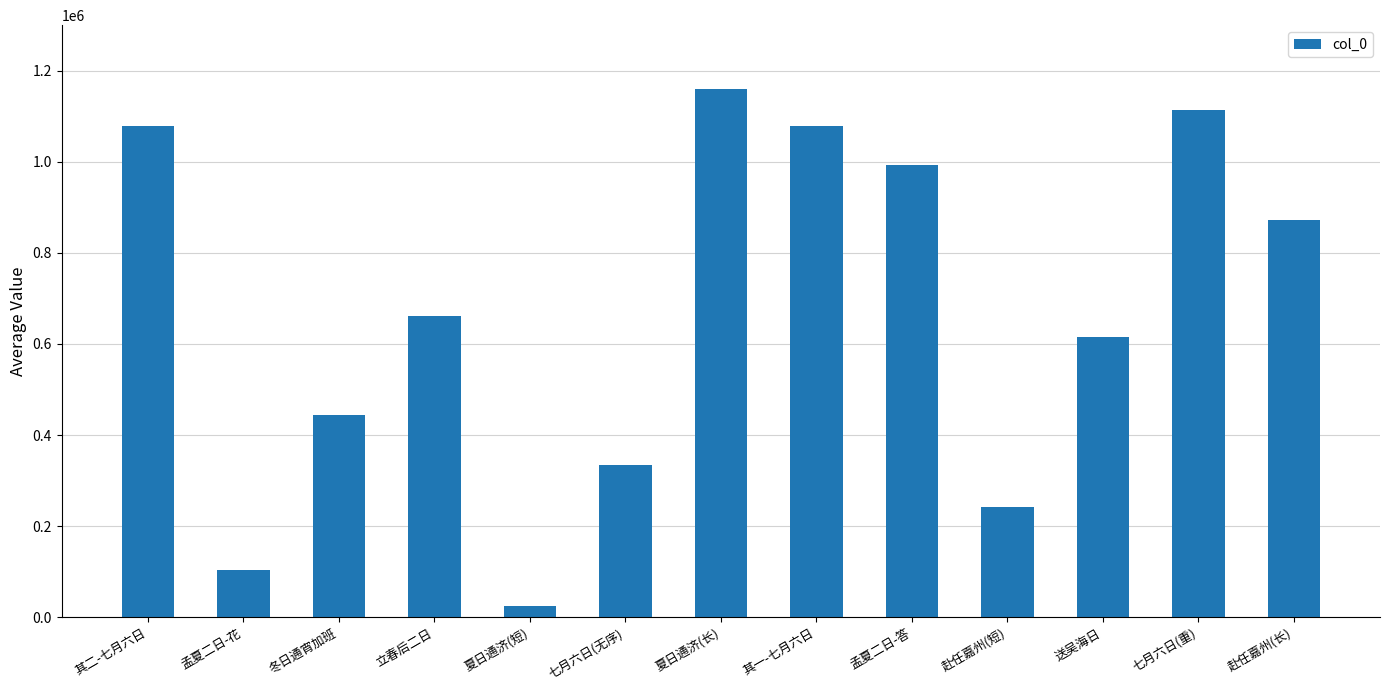

Count the number of categories in the chart.

13